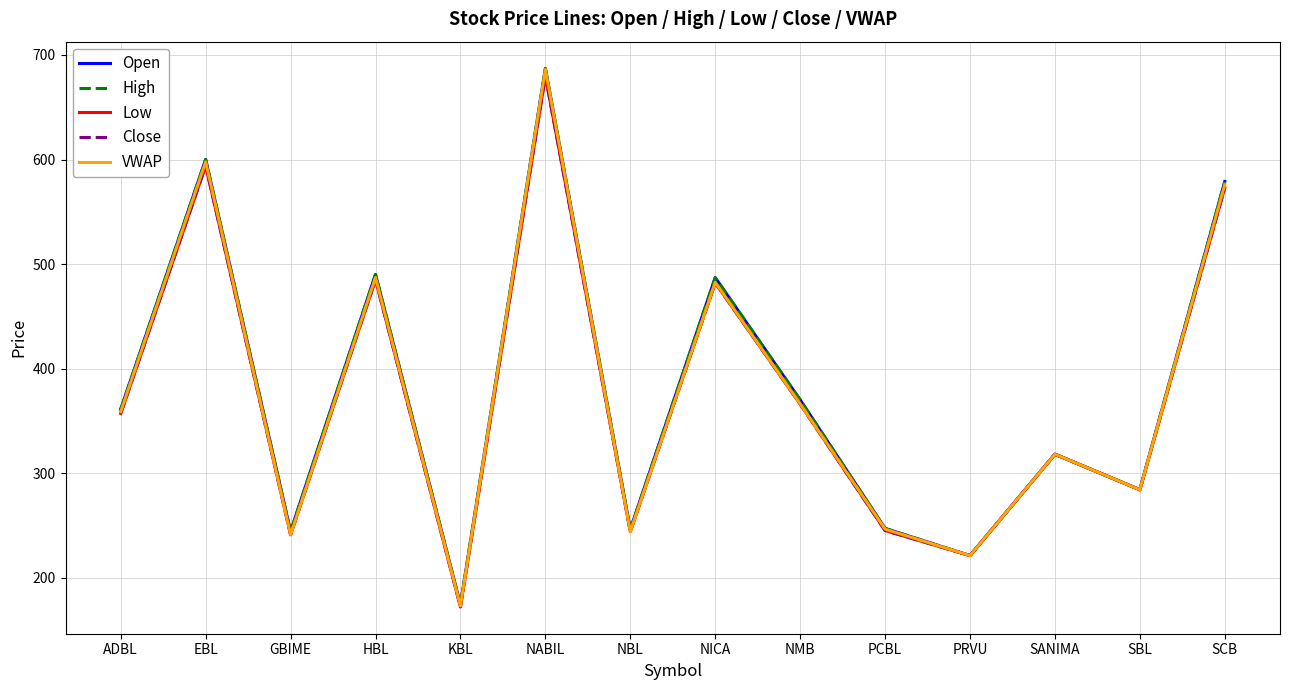

Which category has the highest value in the High series?

NABIL